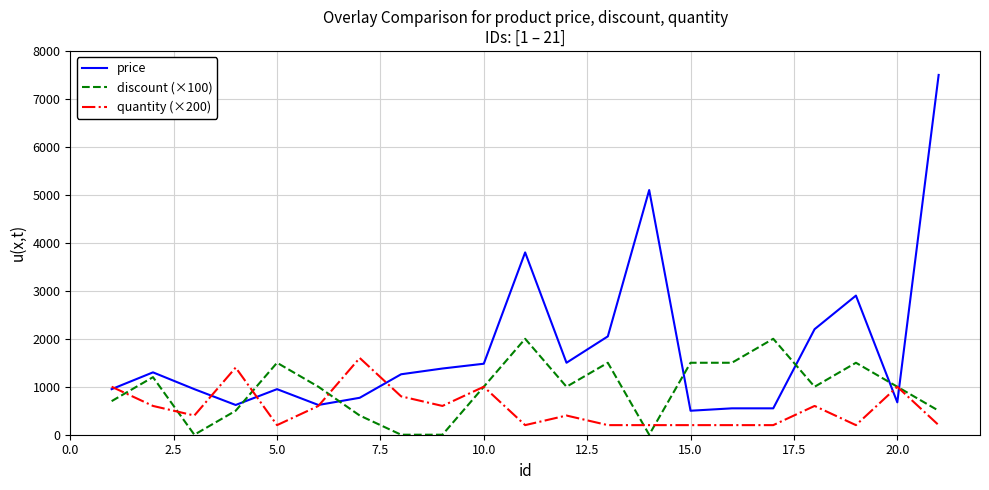

What is the highest value of the price series?

7500